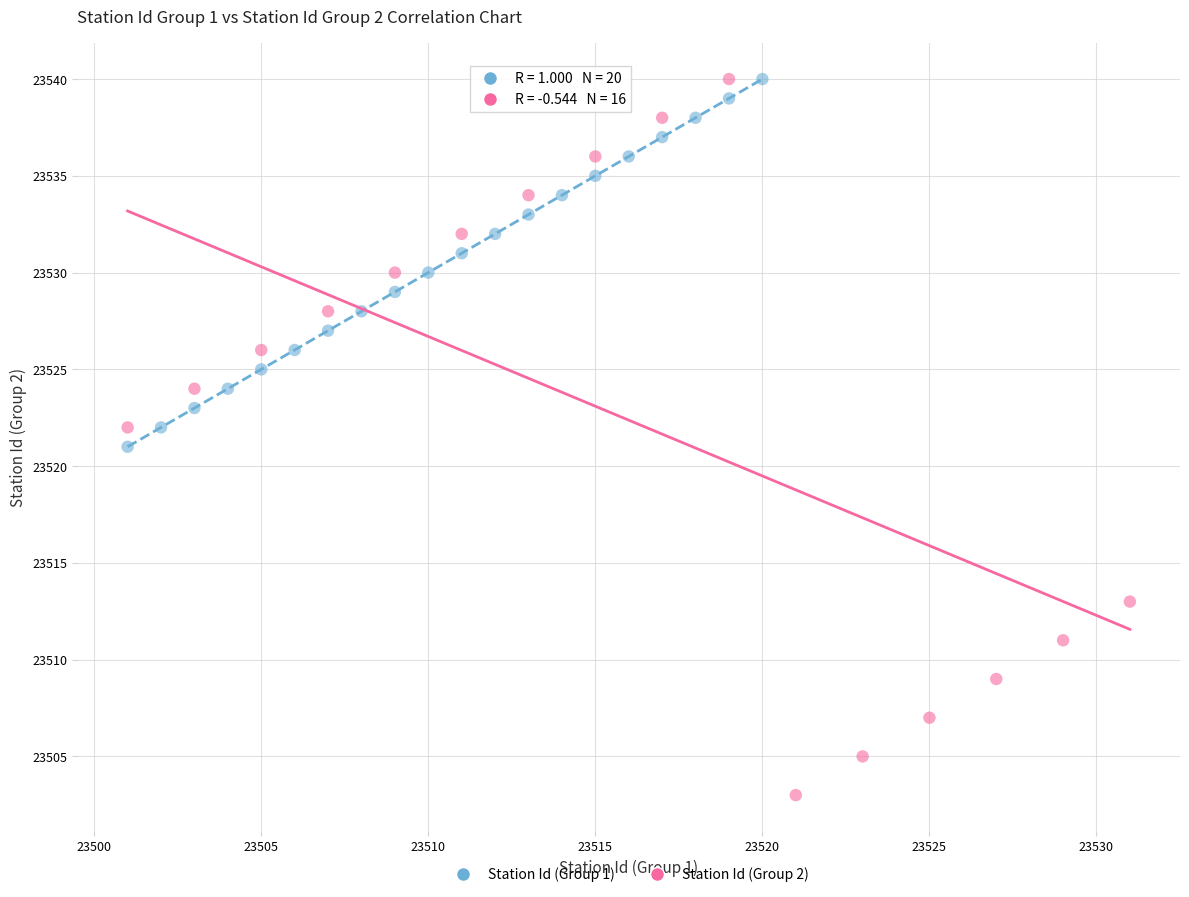

Which series contains the lowest Y value?

Station Id (Group 2)